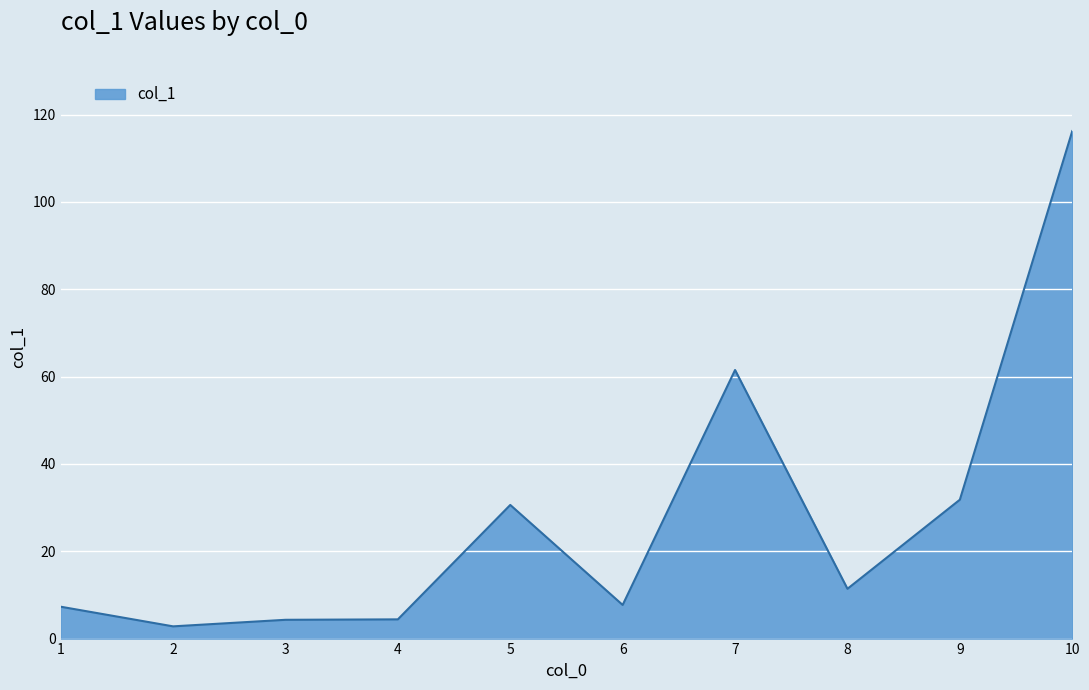

True or false: the data shows 13.6 at 6.

False